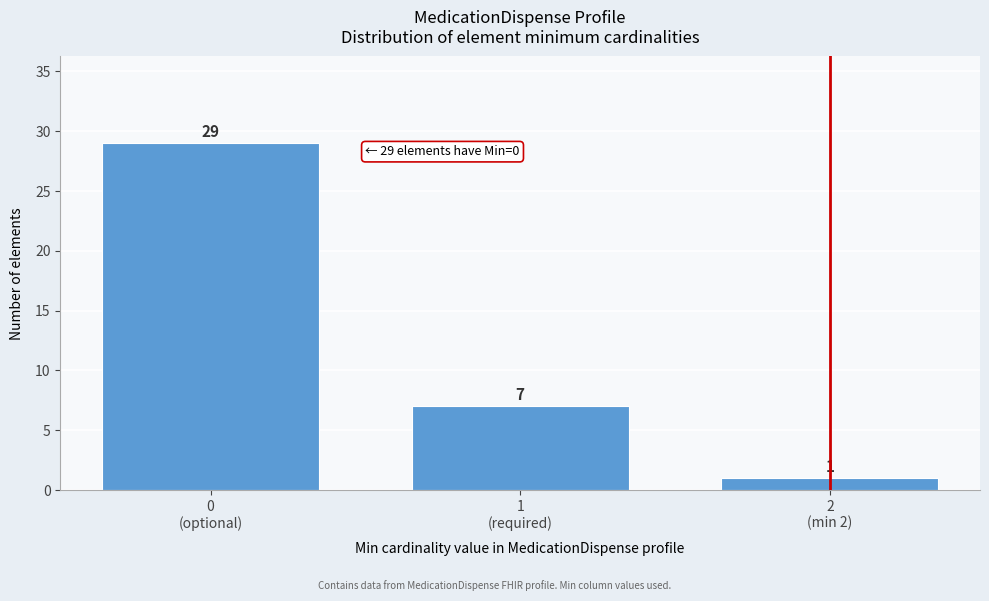

Reading right to left, what are all the values shown in this chart?

1	7	29